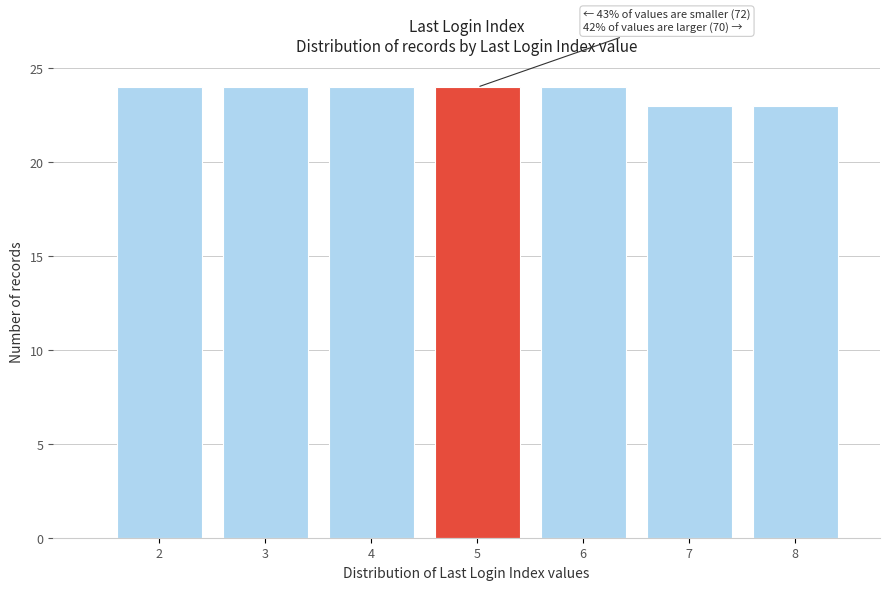

Reading right to left, transcribe all the data shown in this chart.

8=23	7=23	6=24	5=24	4=24	3=24	2=24